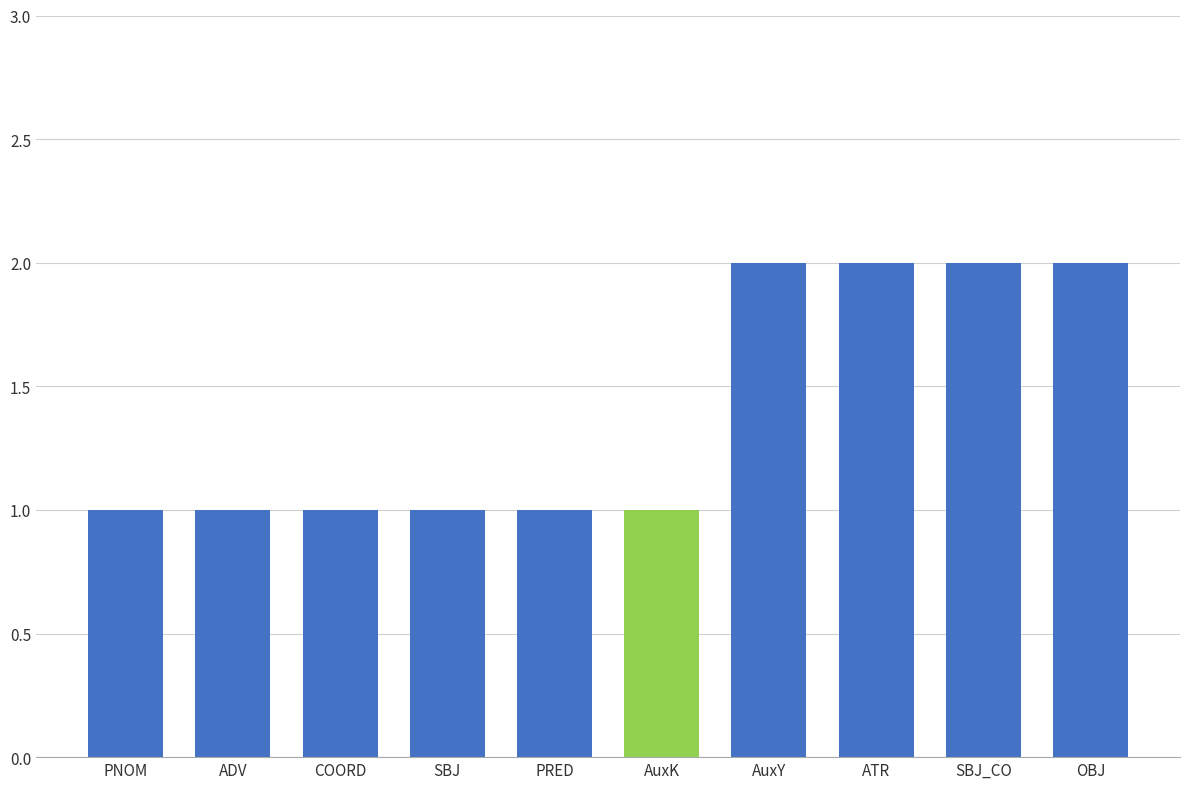

What is the label of the 5th bar from the left?

PRED